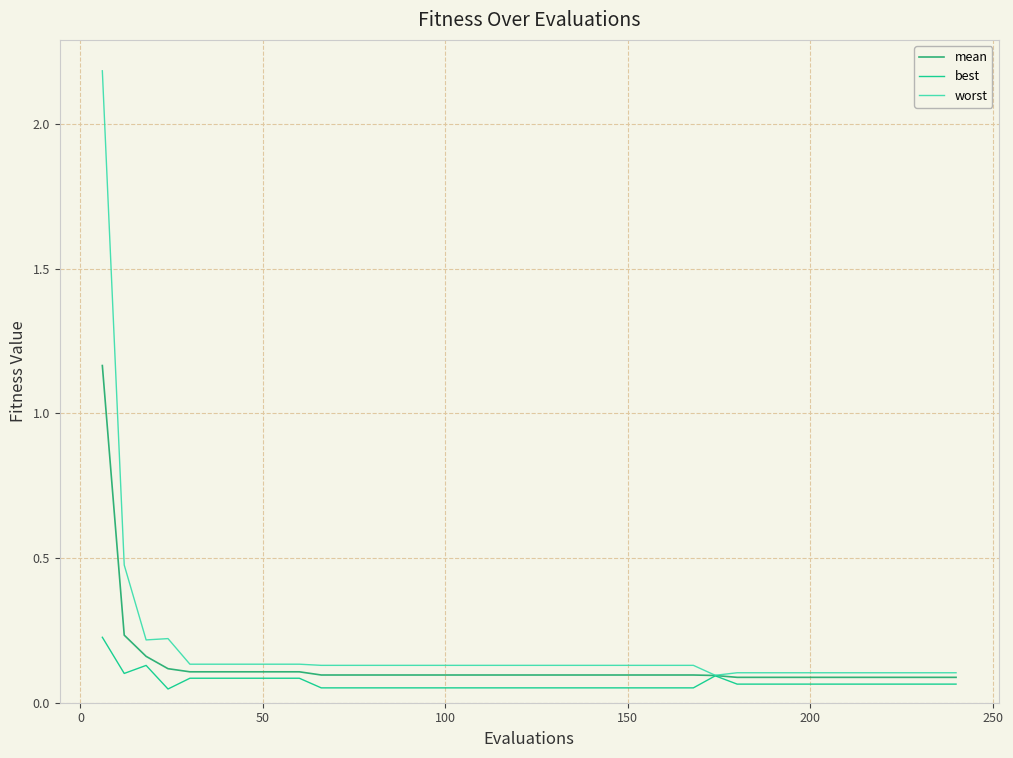

List the series in order of their peak value, lowest first.

best, mean, worst